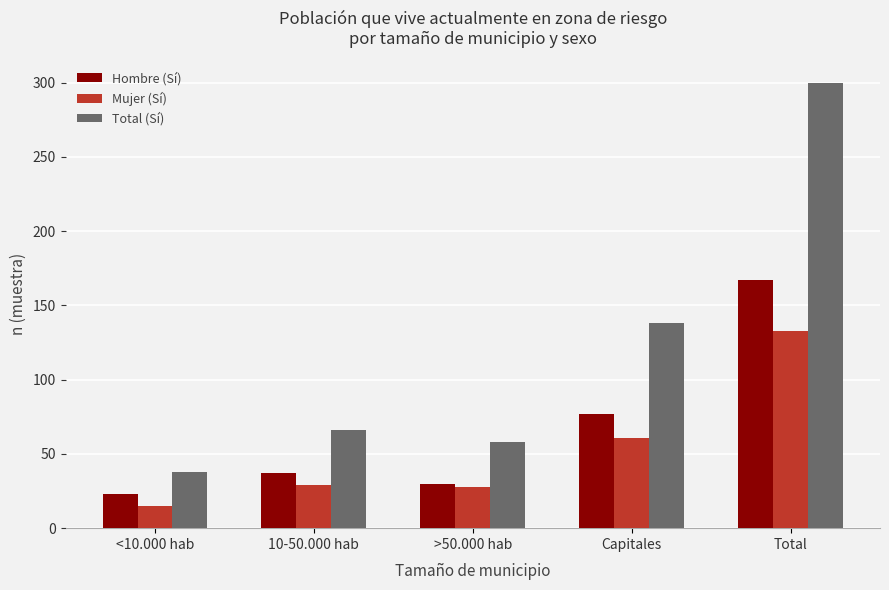

Is the value of Mujer (Sí) at Capitales greater than the value of Hombre (Sí) at 10-50.000 hab?

Yes